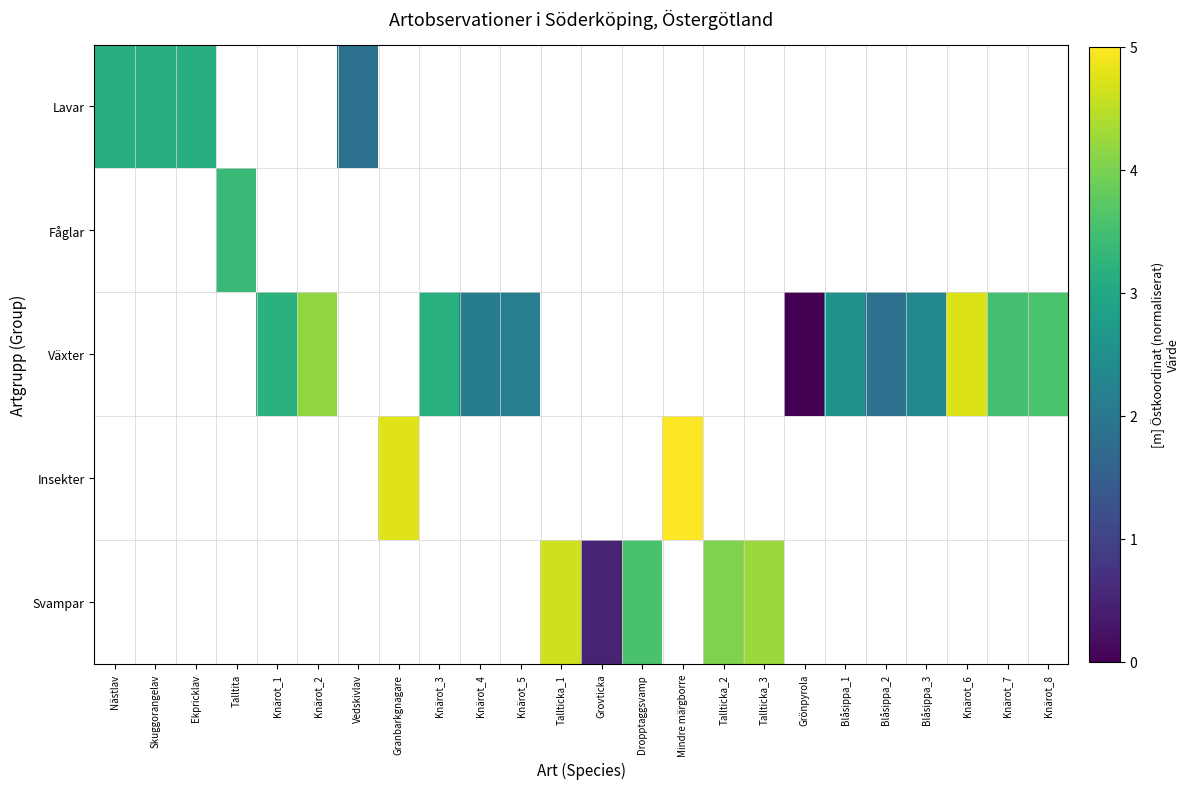

The Insekter series shows 7.1 at Granbarkgnagare. True or false?

False